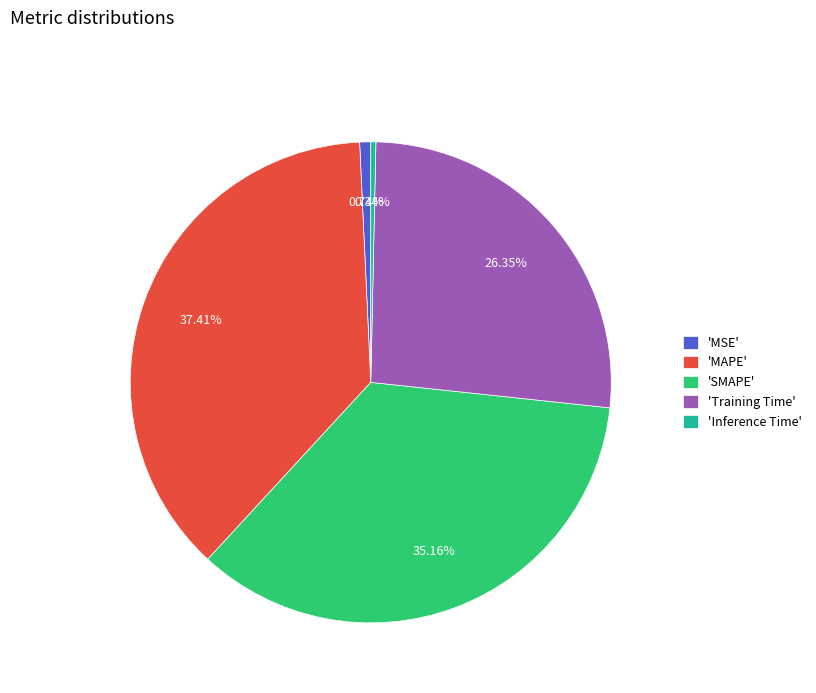

To the nearest percent, what is the difference between the largest and smallest slice percentages?

37%